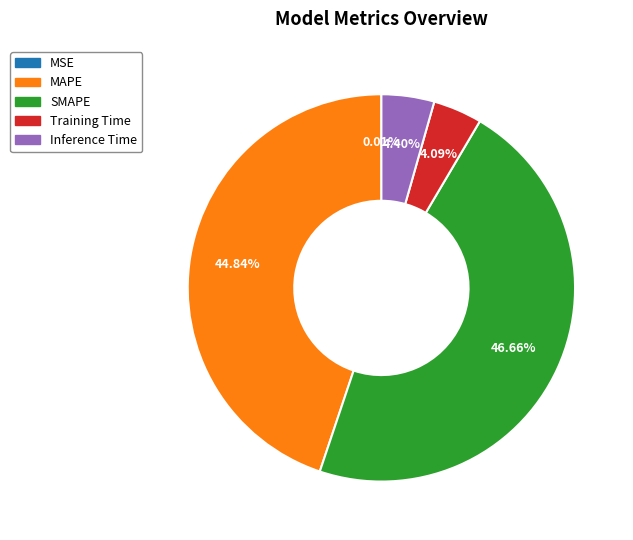

What is the largest slice in the pie chart?

SMAPE